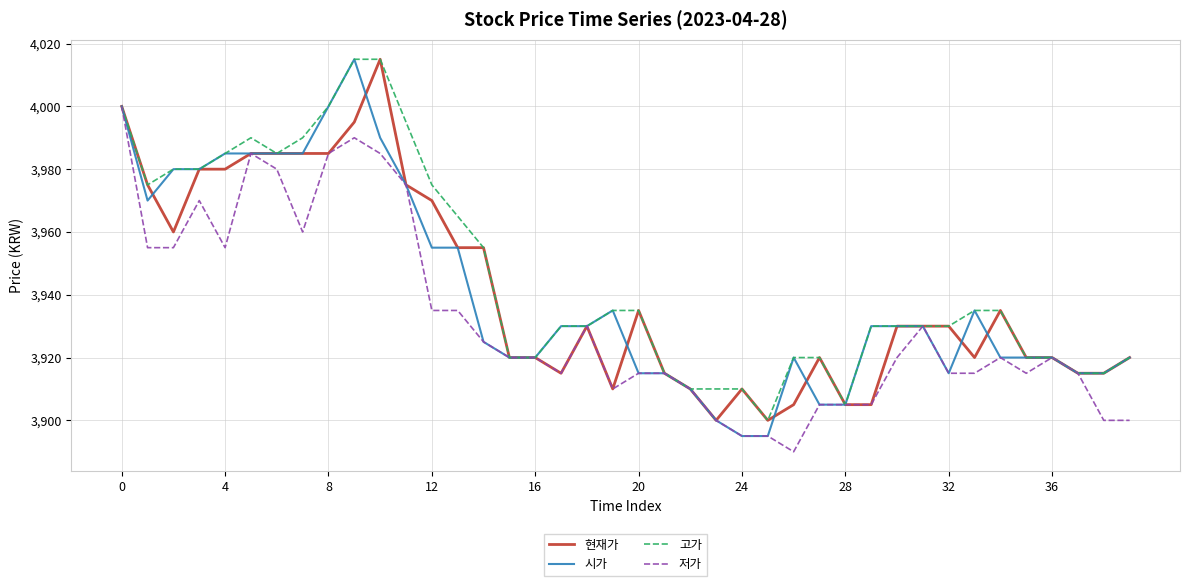

What is the smallest value displayed?

3890